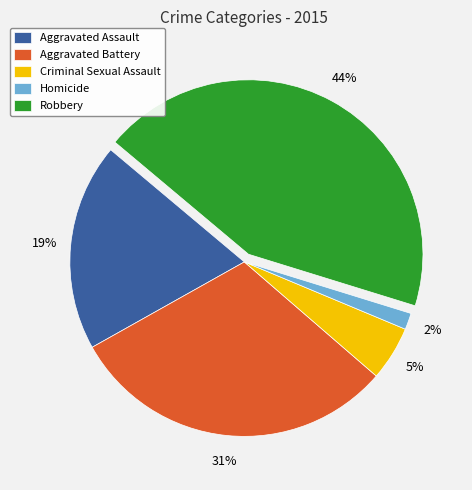

The Criminal Sexual Assault slice represents 5% of the pie. True or false?

True